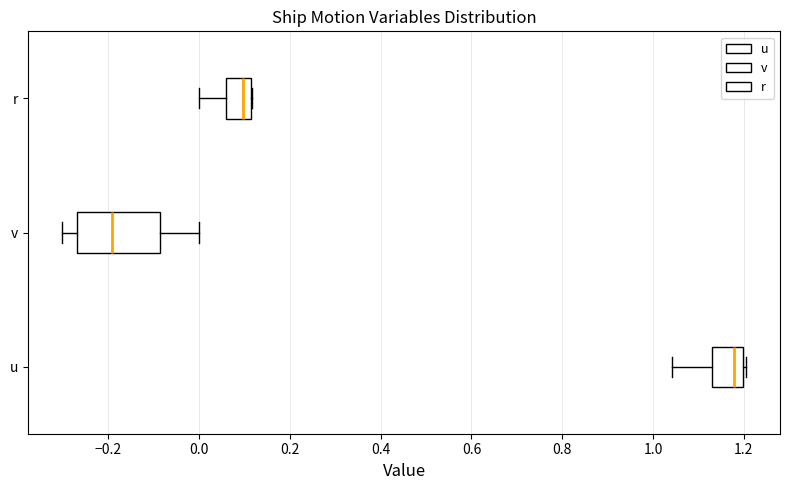

Reading bottom to top, transcribe this box plot: for each box, give where its median line is, the range the box spans, and where its two whiskers end, as read against the x-axis. The values are not printed on the chart, so give them approximately, as read against the axis.

u: median 1.18, box 1.12 to 1.20, whiskers 1.04 to 1.20 (just right of the box's right edge)
v: median -0.20, box -0.26 to -0.08, whiskers -0.30 to 0.00
r: median 0.10, box 0.06 to 0.12, whiskers 0.00 to 0.12